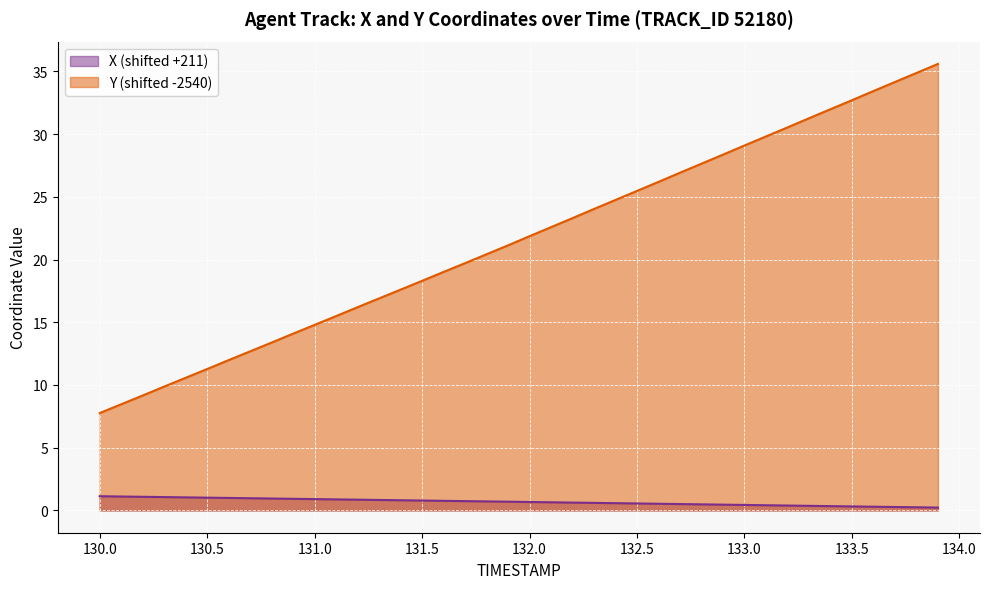

True or false: TIMESTAMP has more than 1 points higher than both neighbors.

False